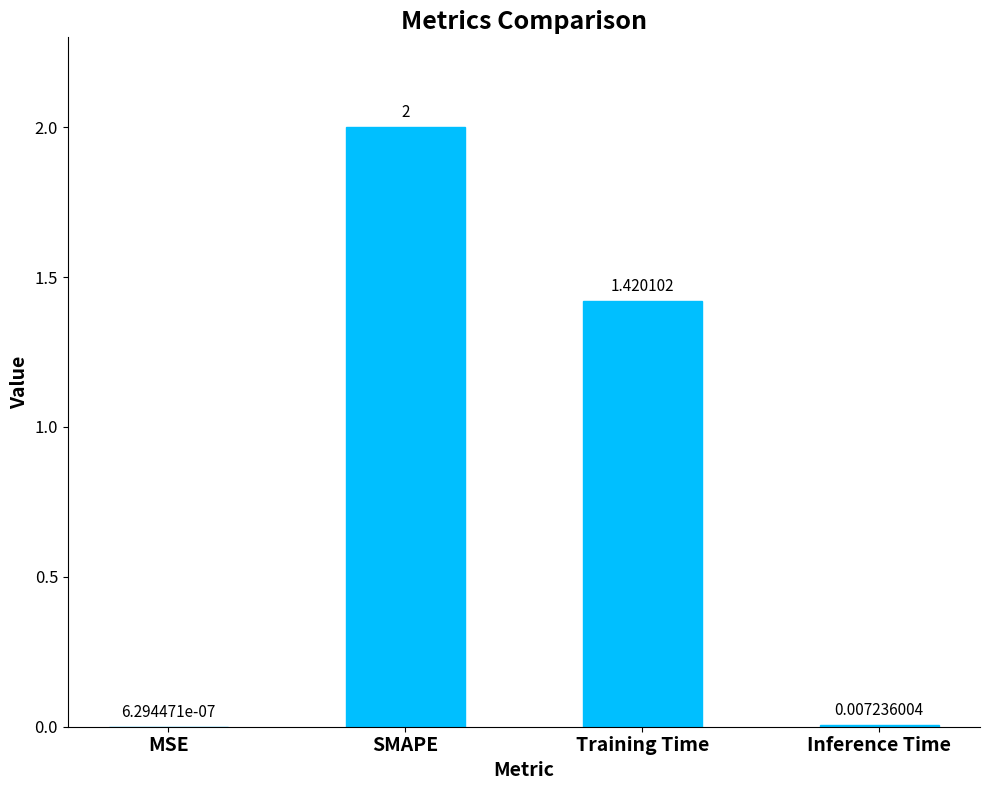

Which has a higher value, Inference Time or MSE?

Inference Time